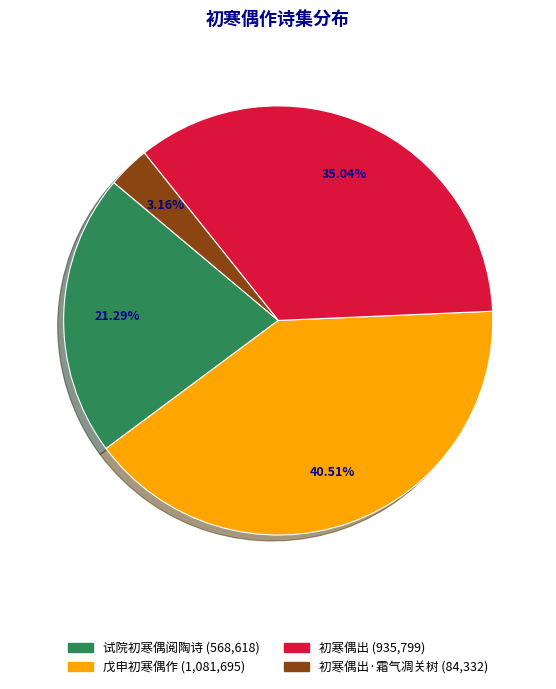

Count the number of slices in the pie.

4